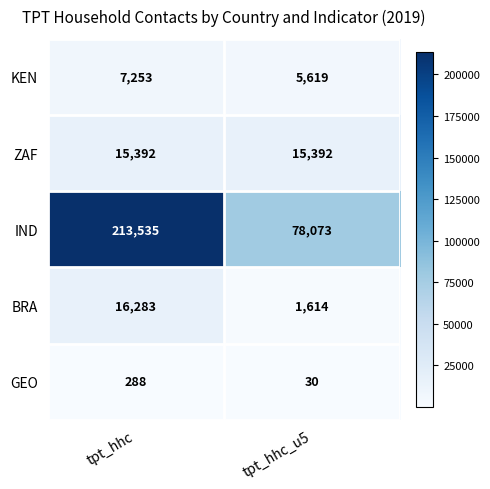

Which series has the largest total across all categories?

IND